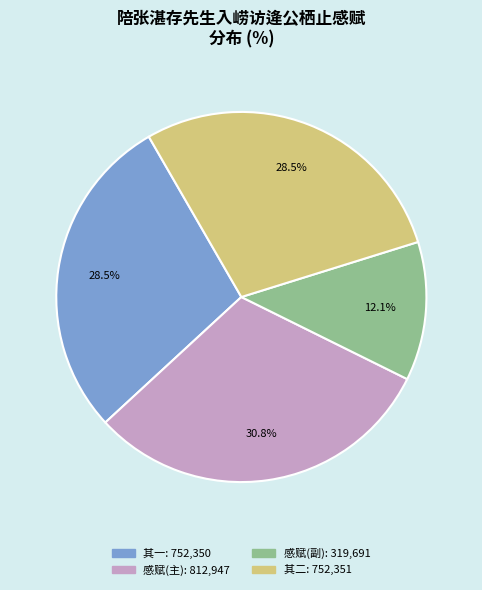

Does any single category account for the majority?

No